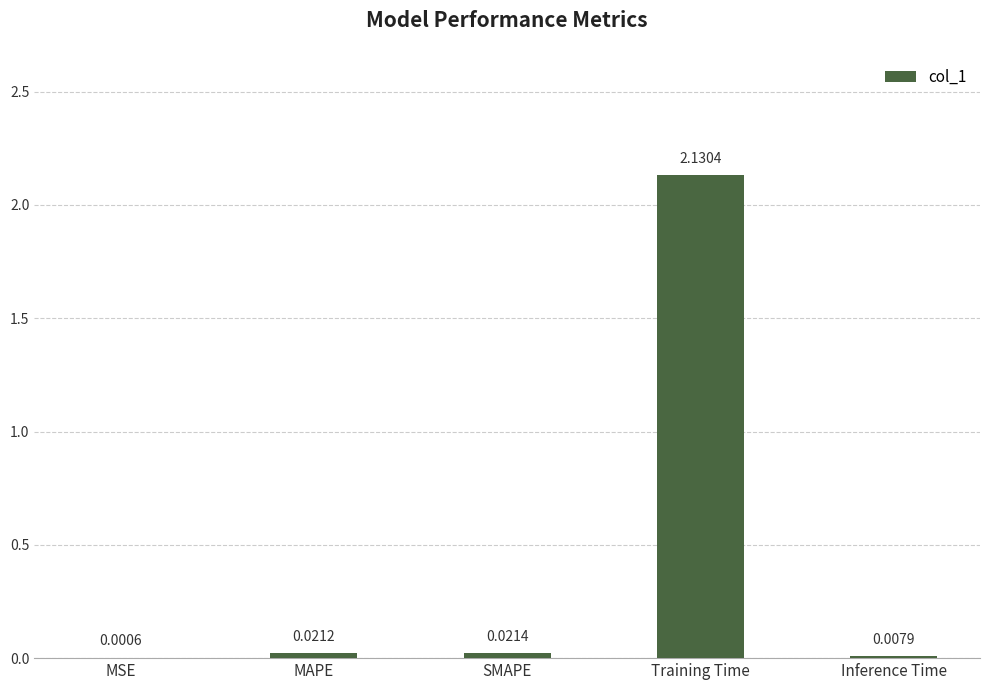

What is the average value?

0.4